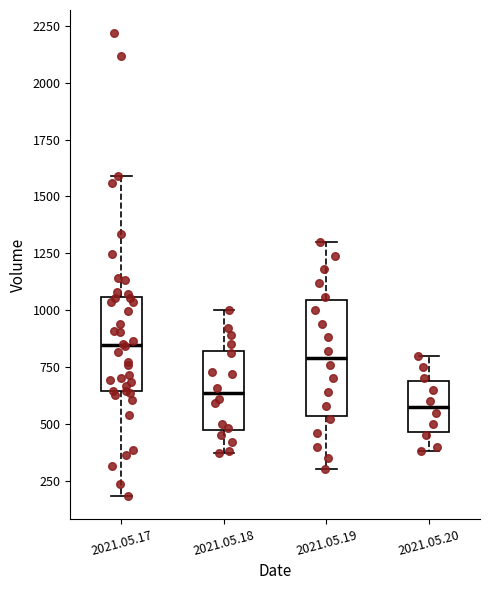

Where does the median line of the box for 2021.05.20 sit on the y-axis? The values are not printed on the chart, so give them approximately, as read against the axis.

600